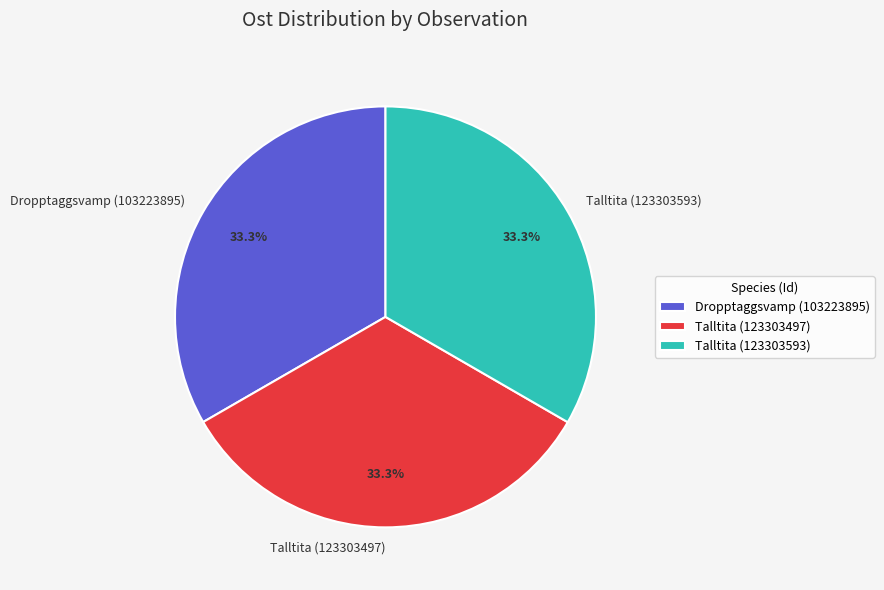

To the nearest percent, what is the average slice percentage?

33%